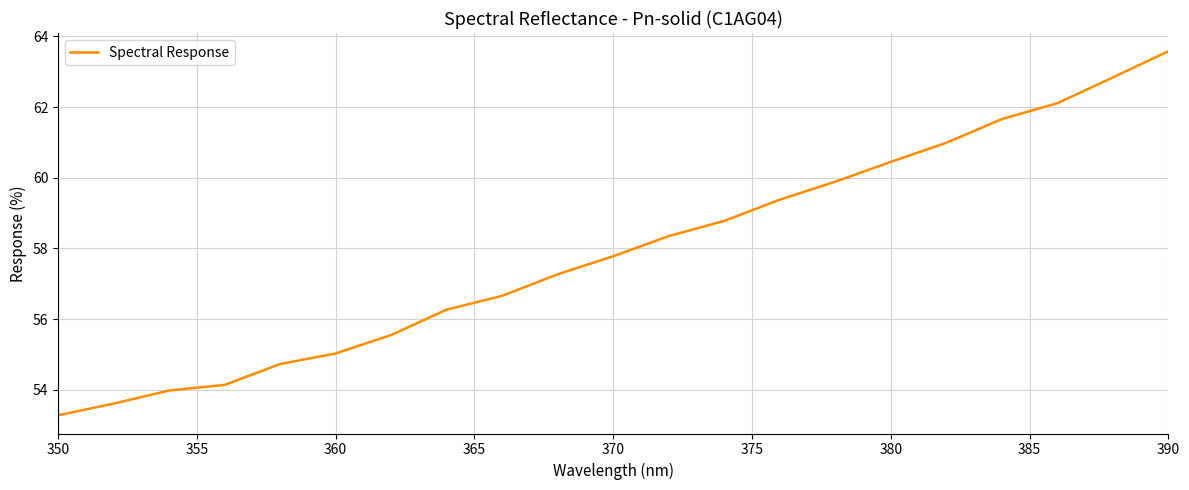

What is the maximum value shown in the chart?

63.6